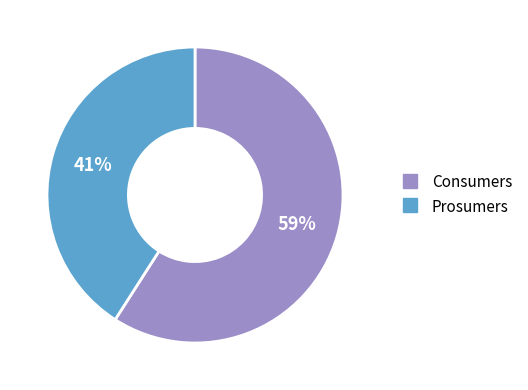

To the nearest percent, what portion does Consumers represent?

59%